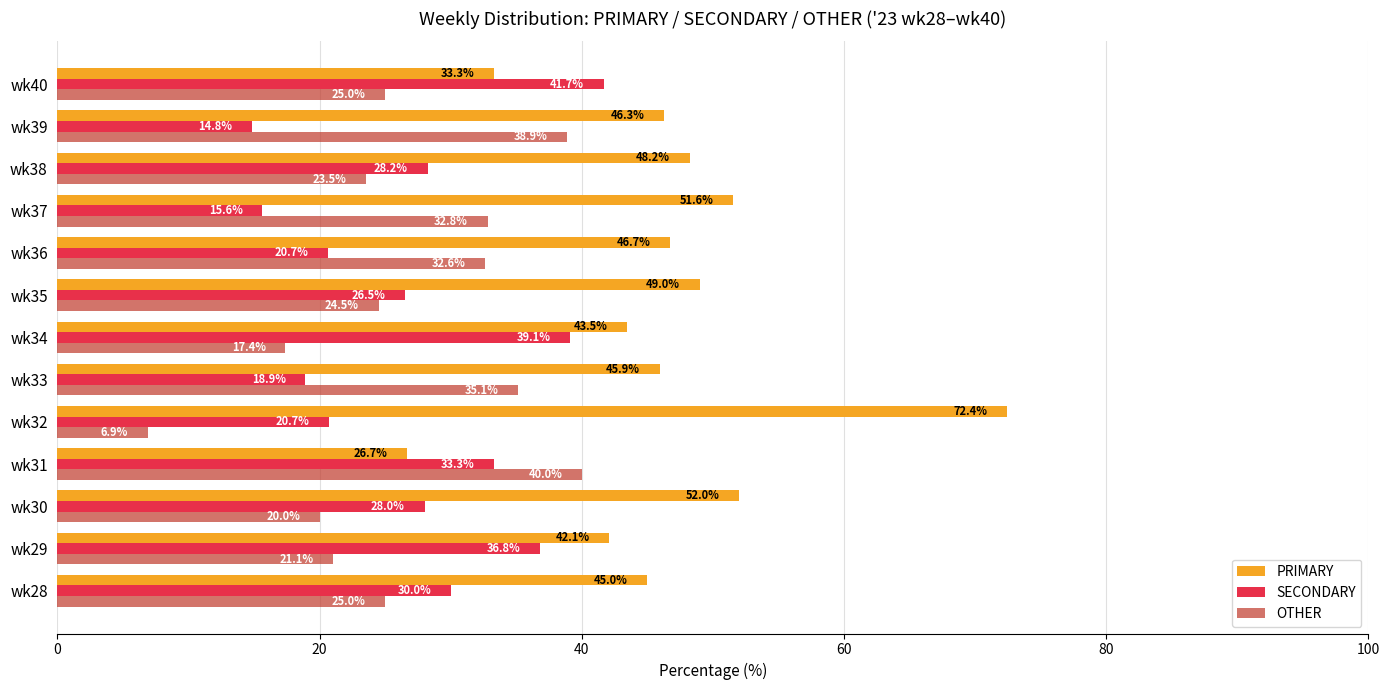

At which label is OTHER closest to 23?

wk38